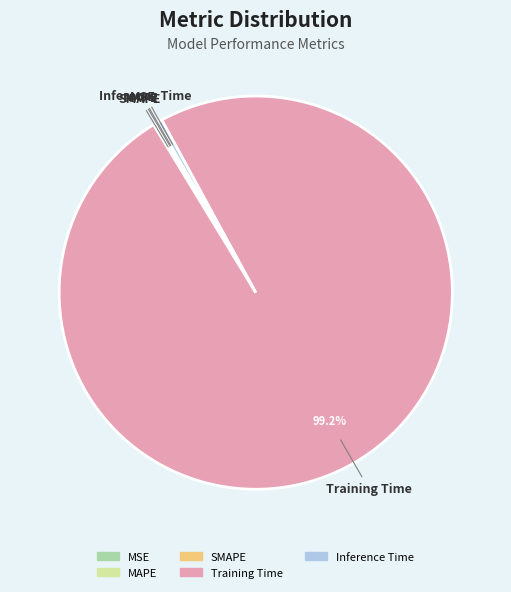

Which slice is the largest?

Training Time